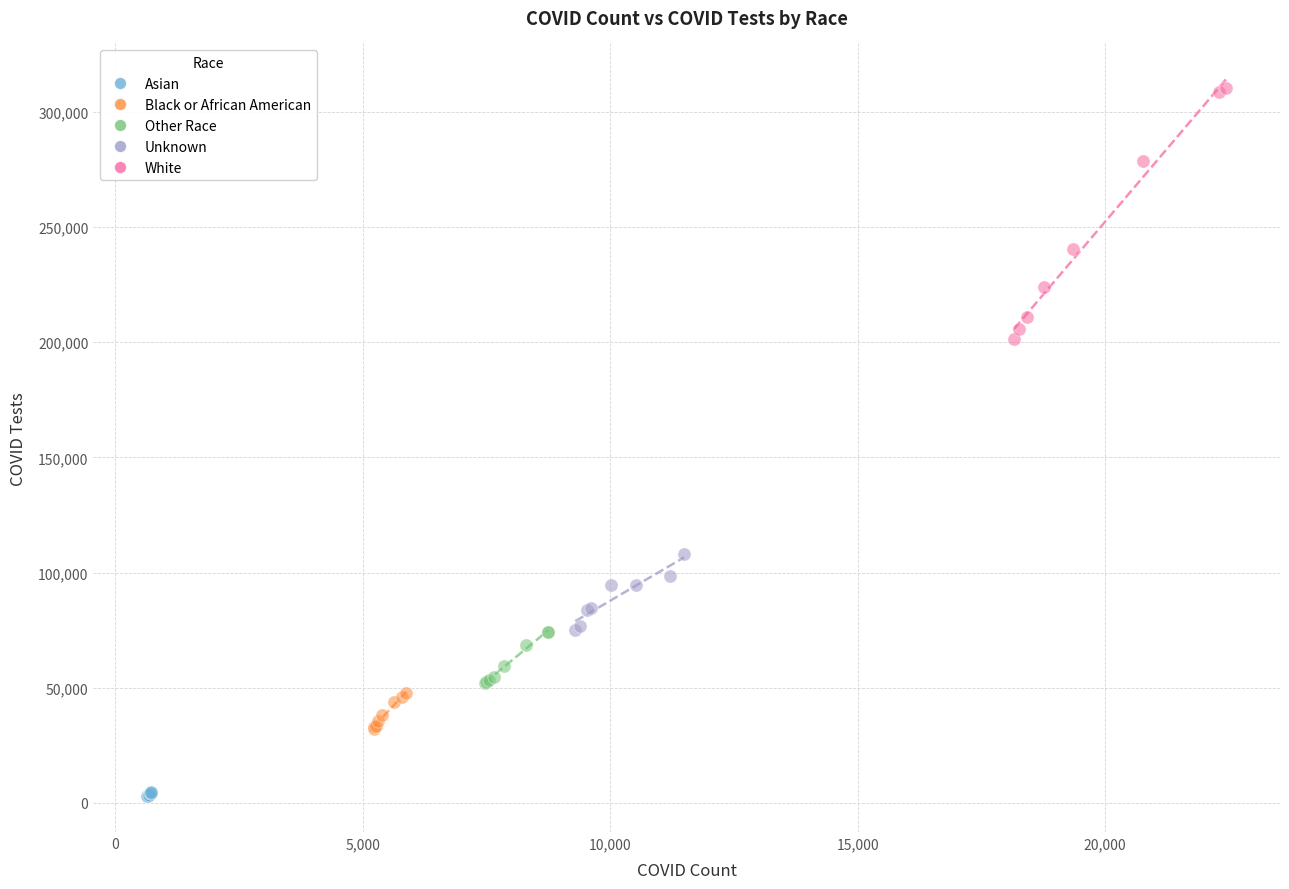

Which series reaches the minimum Y coordinate?

Asian